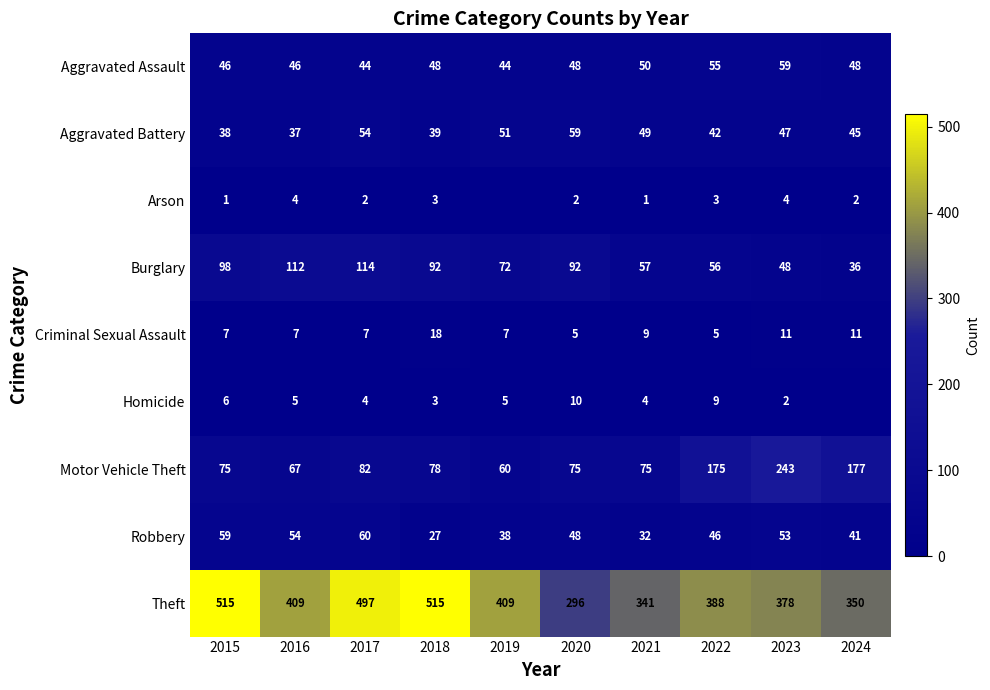

At which category is the sum across all series the highest?

2017